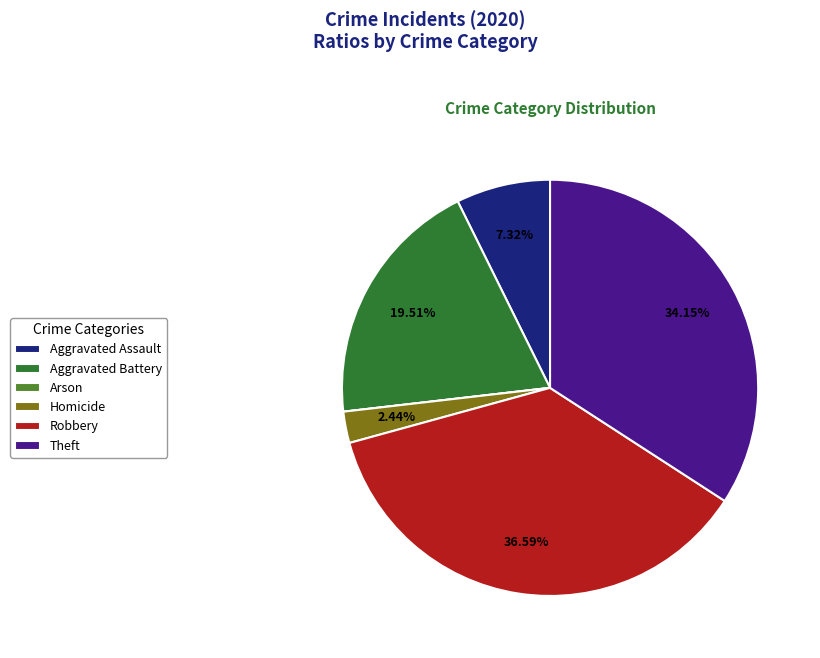

The Theft slice represents 27% of the pie. True or false?

False